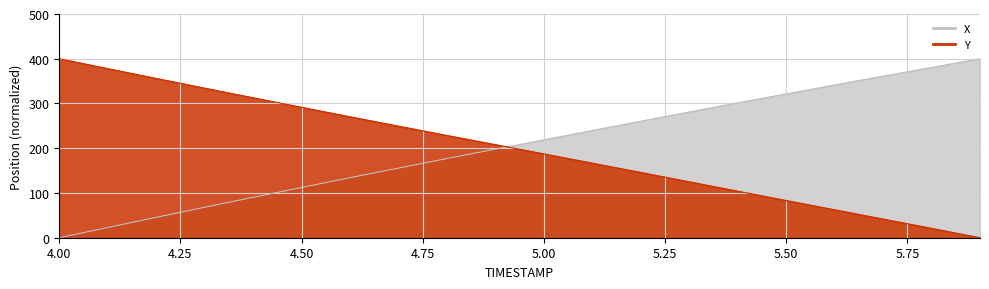

Which series ends up on top after the final intersection of Y and X?

X